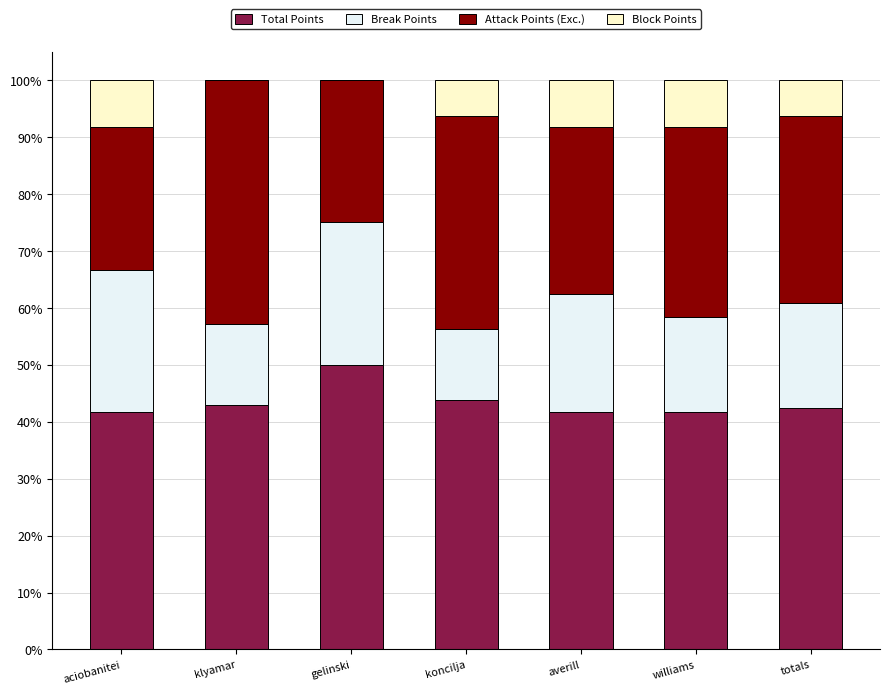

The Total Points series shows 16.3 at klyamar. True or false?

False